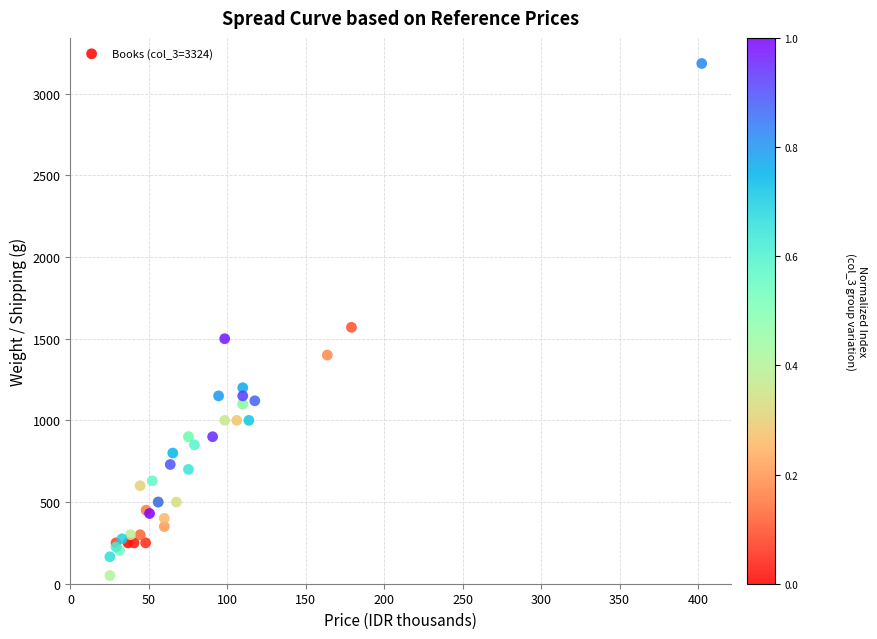

What Y value in the scatter plot is closest to 1617?

1570